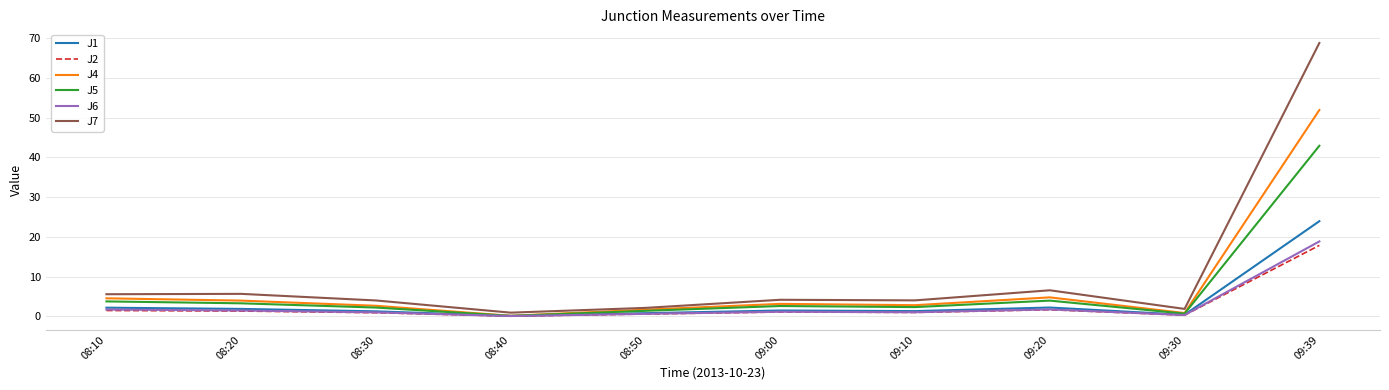

True or false: J5 has a value of 42.9 at 09:39.

True